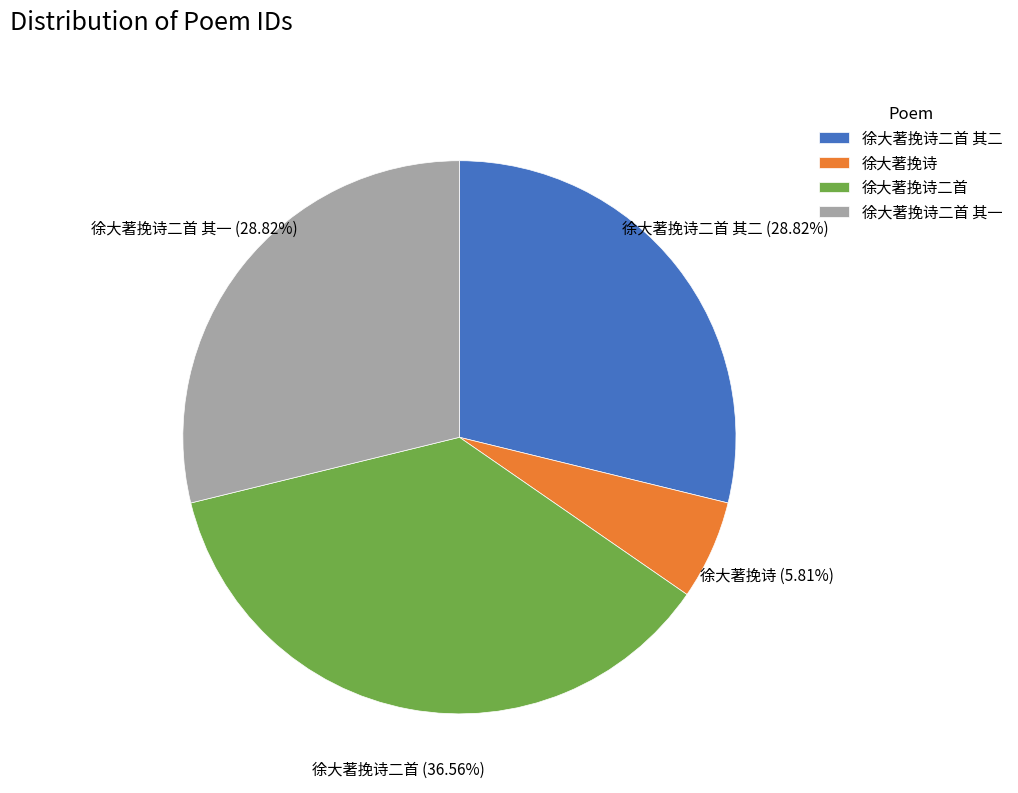

To the nearest percent, what is the combined percentage of 徐大著挽诗二首 and 徐大著挽诗二首 其二?

65%